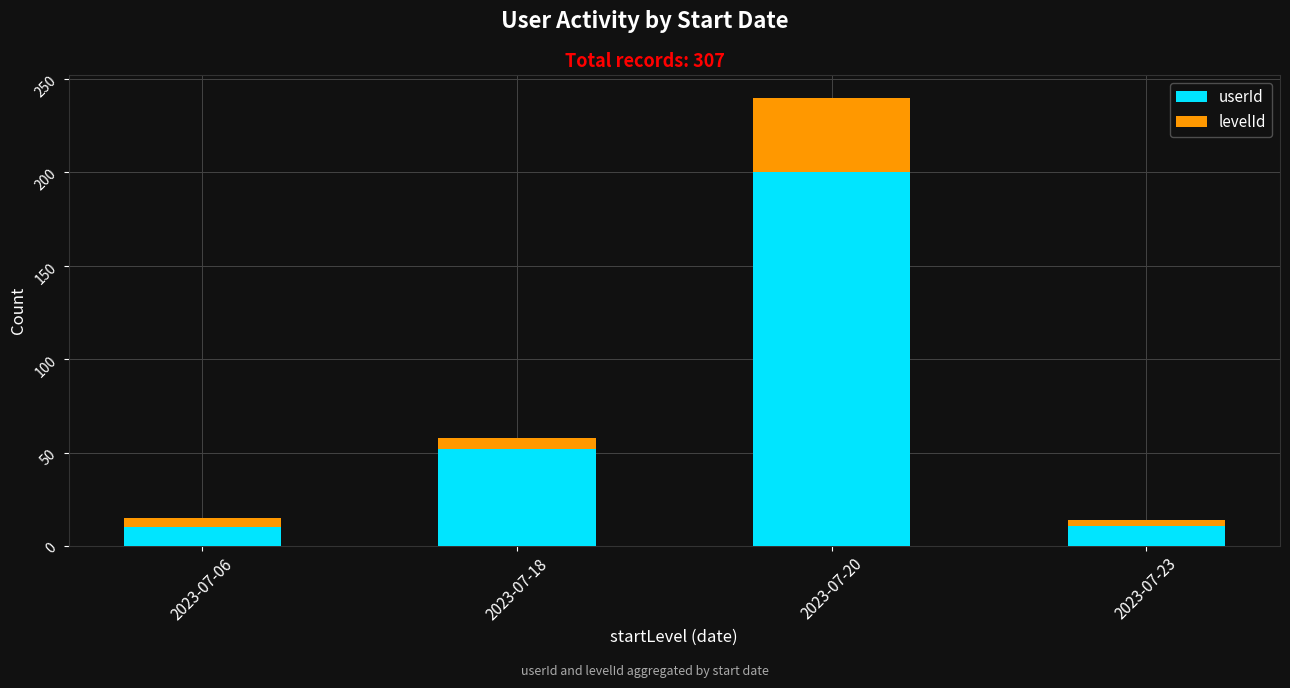

What is the difference between the maximum and minimum values in the userId series?

190